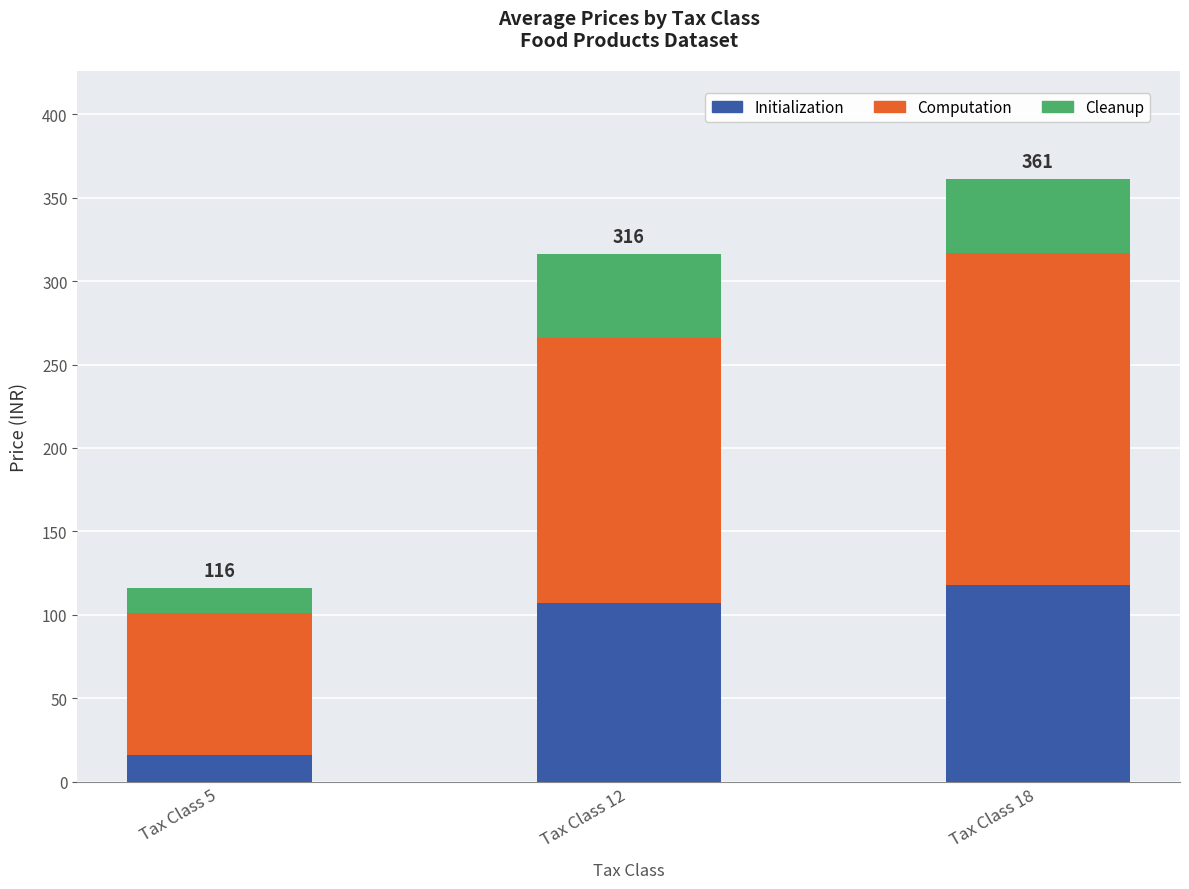

What is the minimum value for Initialization?

16